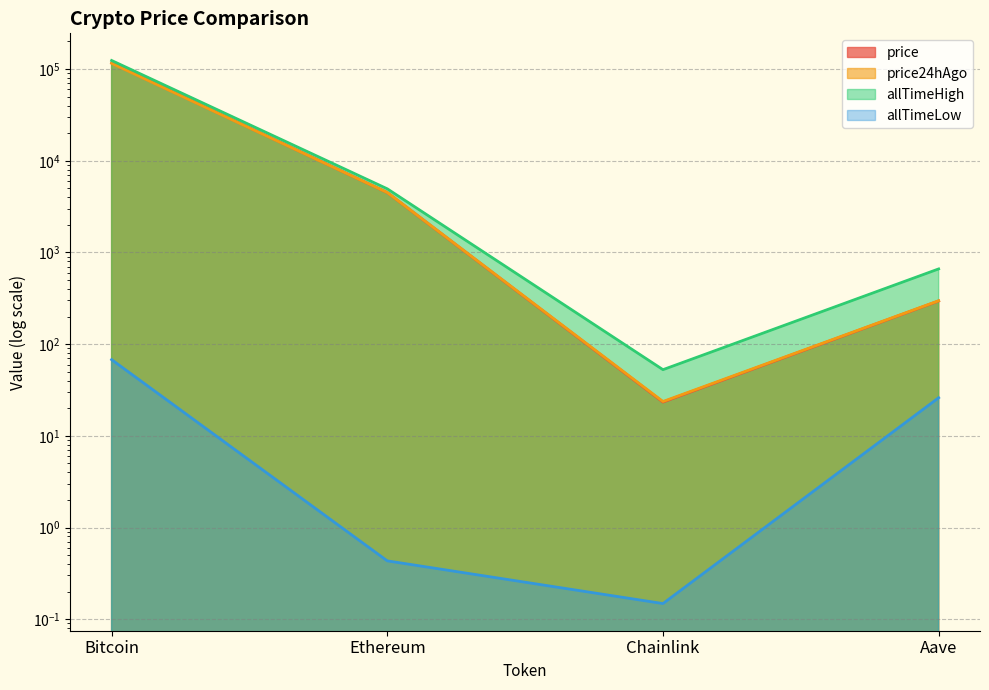

Which series has the largest total across all categories?

allTimeHigh